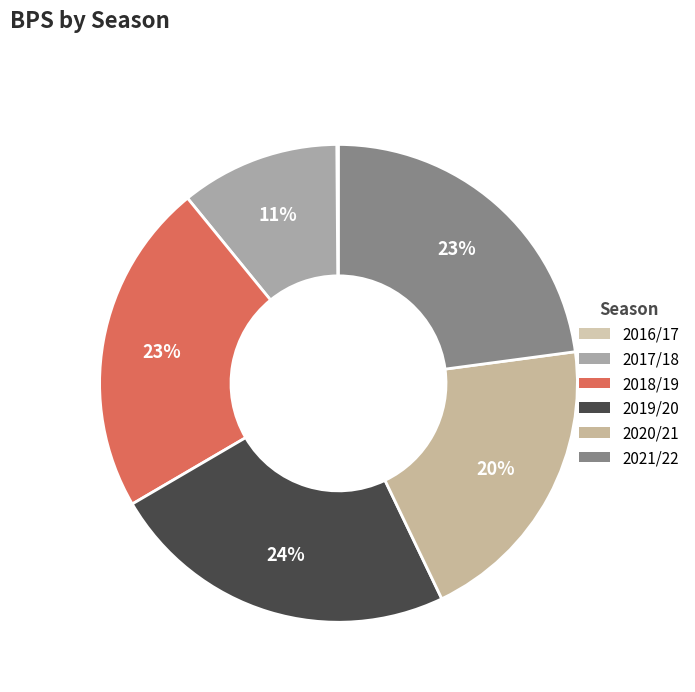

Is it true that 2020/21 is 20% of the pie?

True